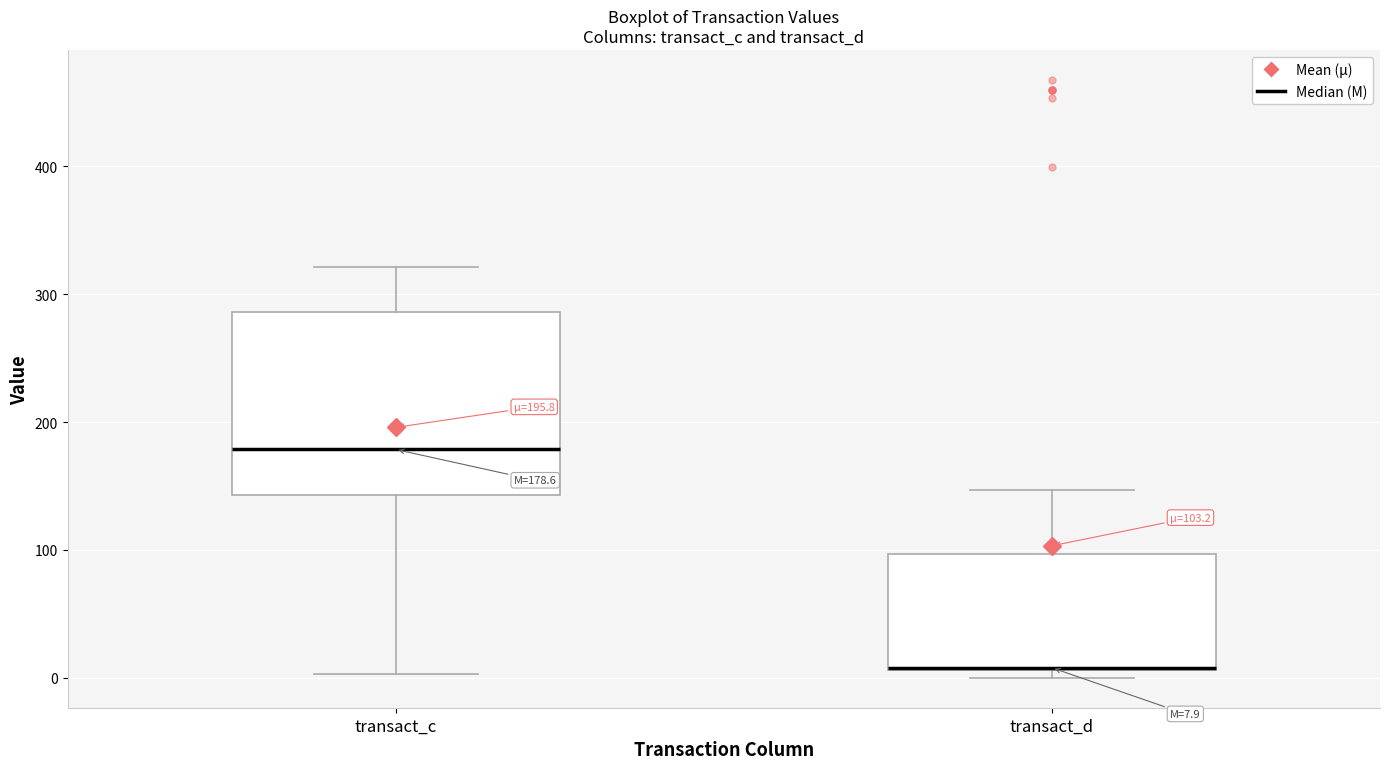

Which box is the tallest, from its lower edge to its upper edge?

transact_c